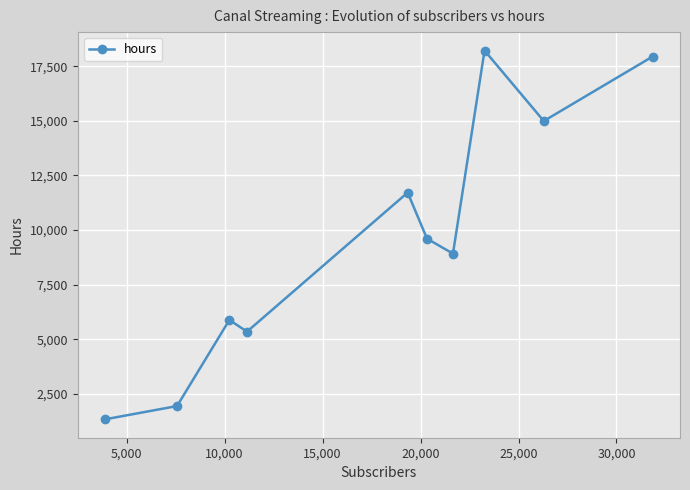

True or false: the data has more than 2 interior local peaks.

True